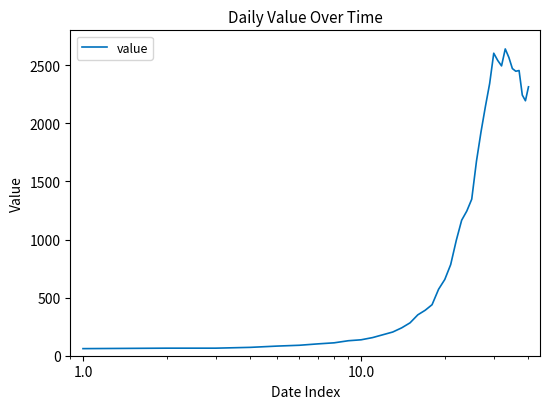

What is the minimum value shown in the chart?

61